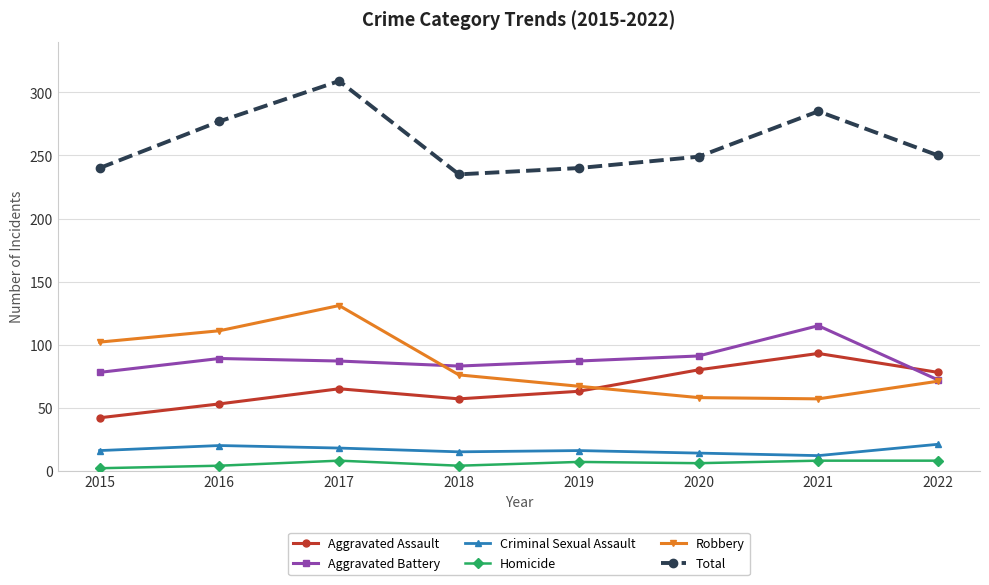

True or false: Aggravated Battery and Homicide intersect in this chart.

False